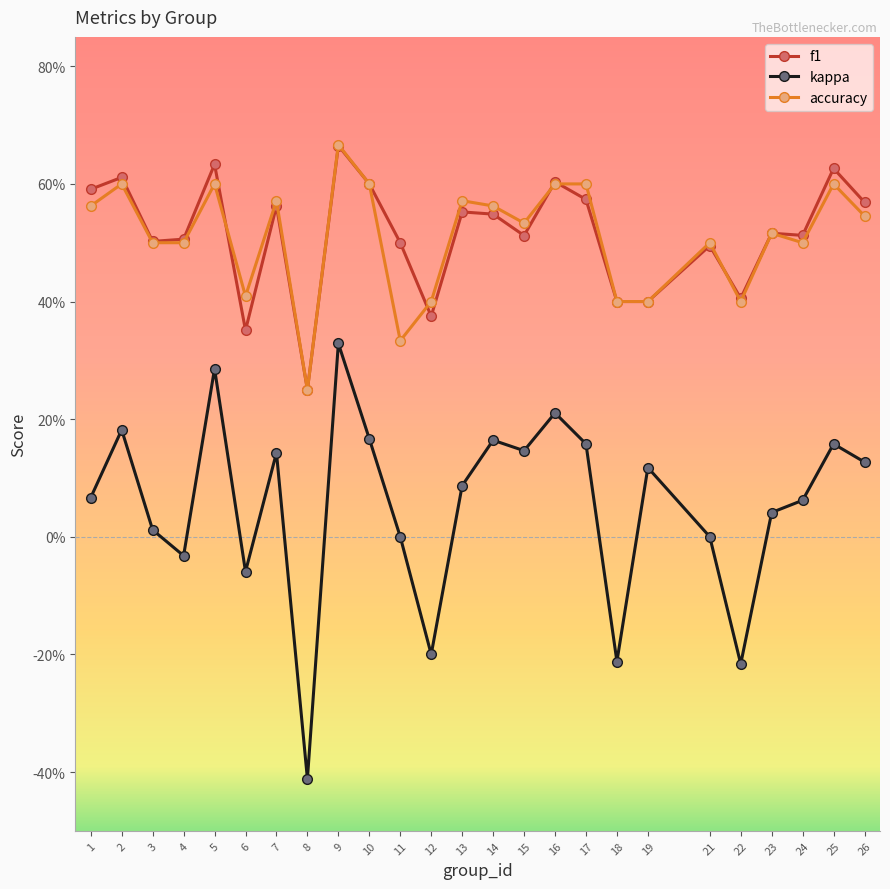

Is this an area chart (filled region under the line)?

No